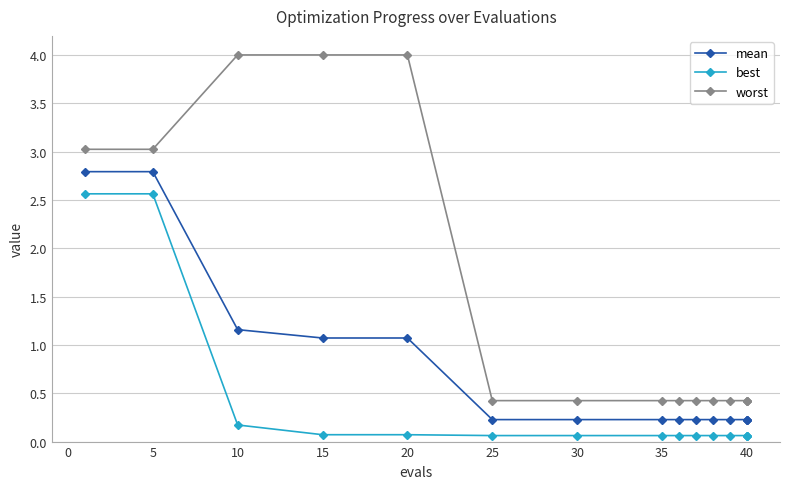

List the series in order of their overall mean, lowest first.

best, mean, worst